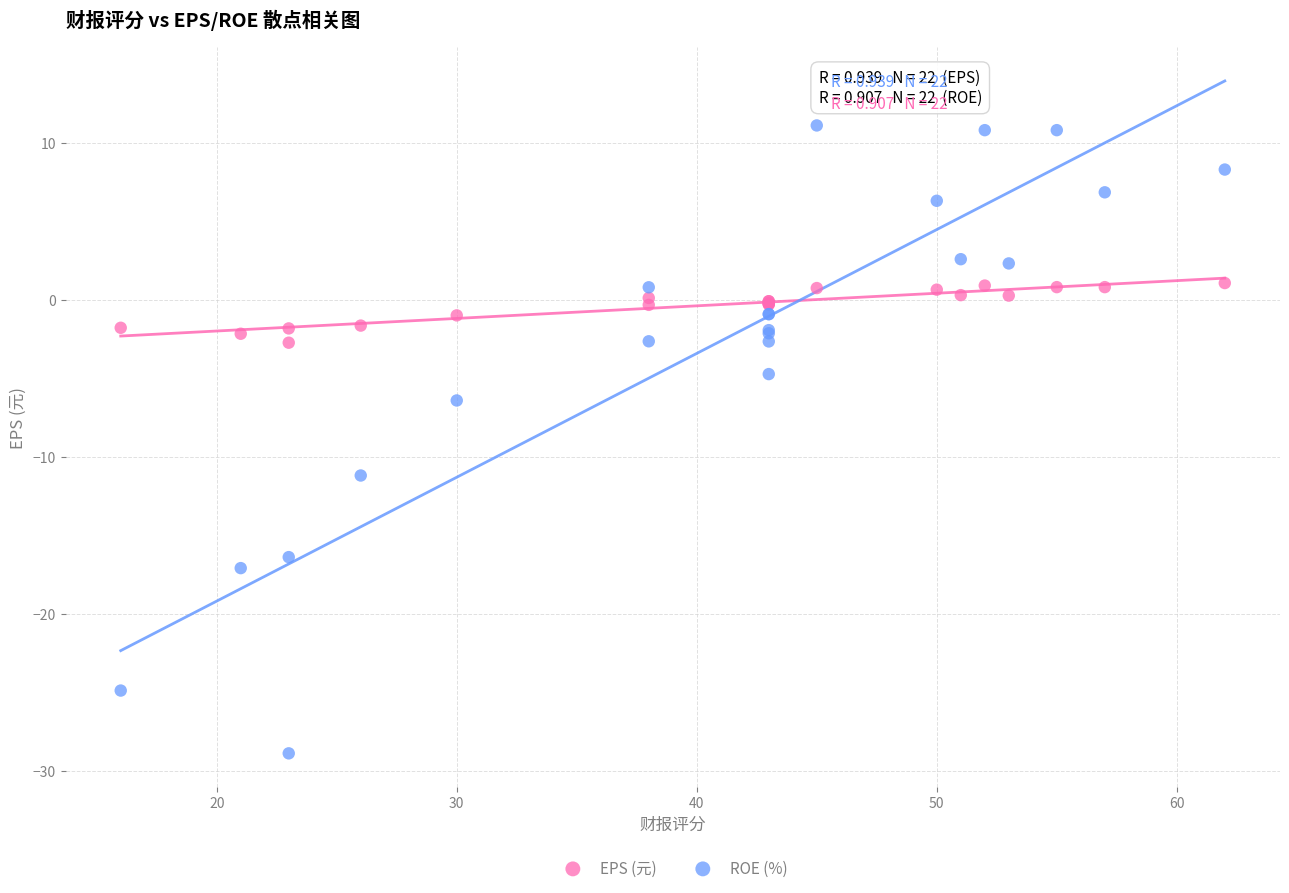

Which series has the largest Y range (max minus min)?

ROE (%)